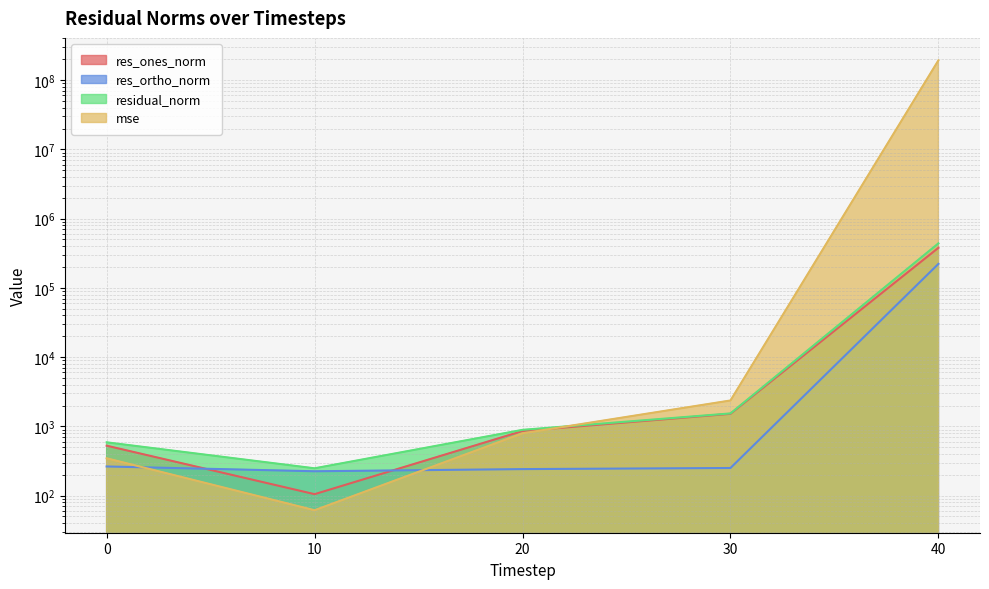

The value of res_ones_norm at 20 is 442.0. True or false?

False